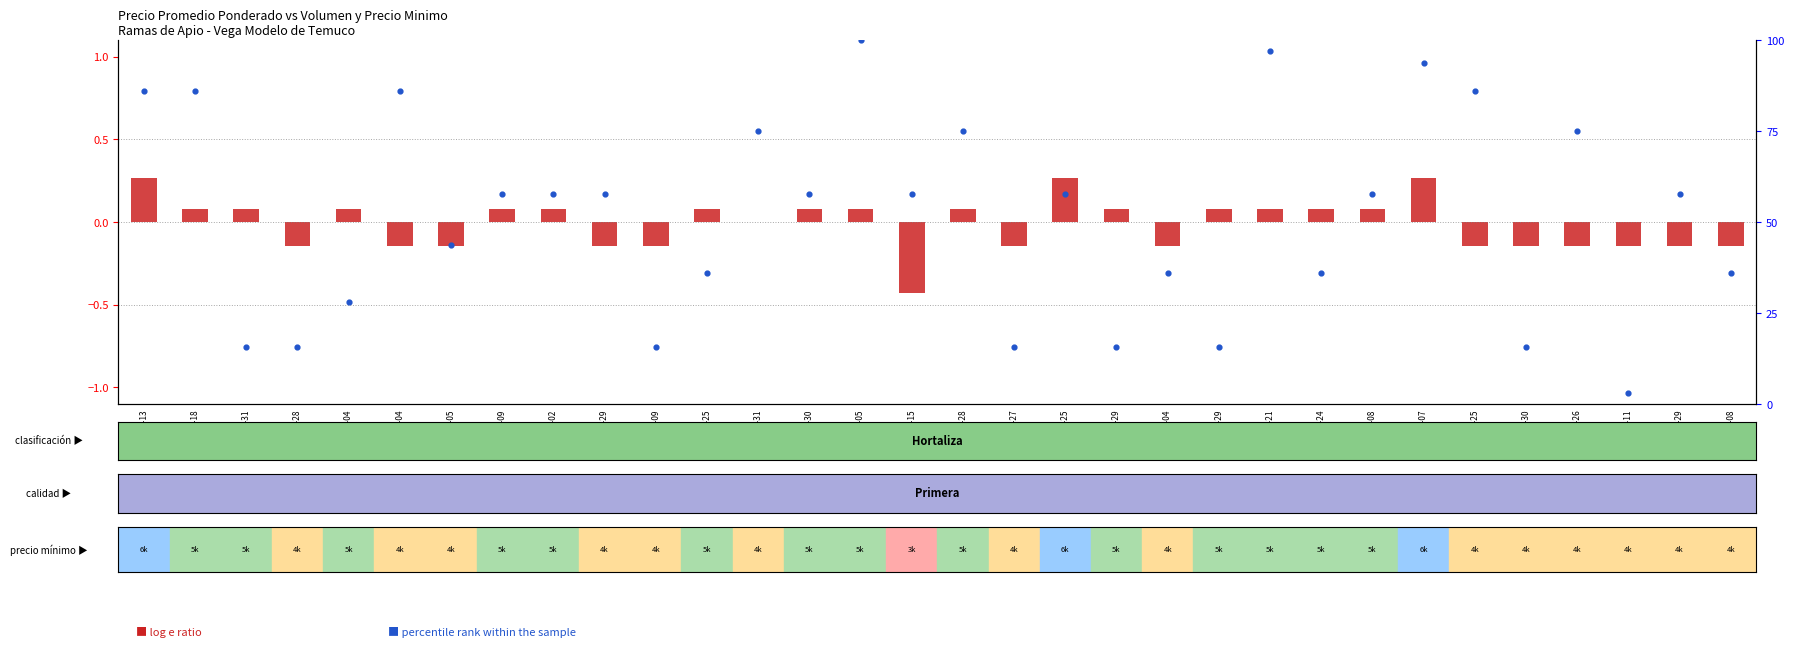

Between 2023-08-25 and 2021-04-27, which series saw the biggest shift?

percentile rank within the sample